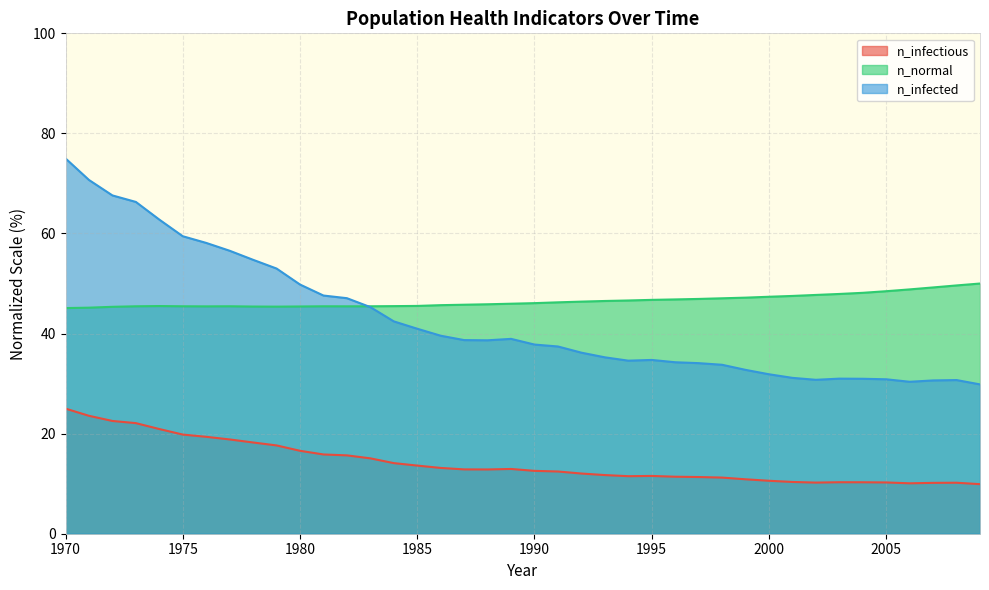

List the series in order of their peak value, lowest first.

n_infectious, n_normal, n_infected